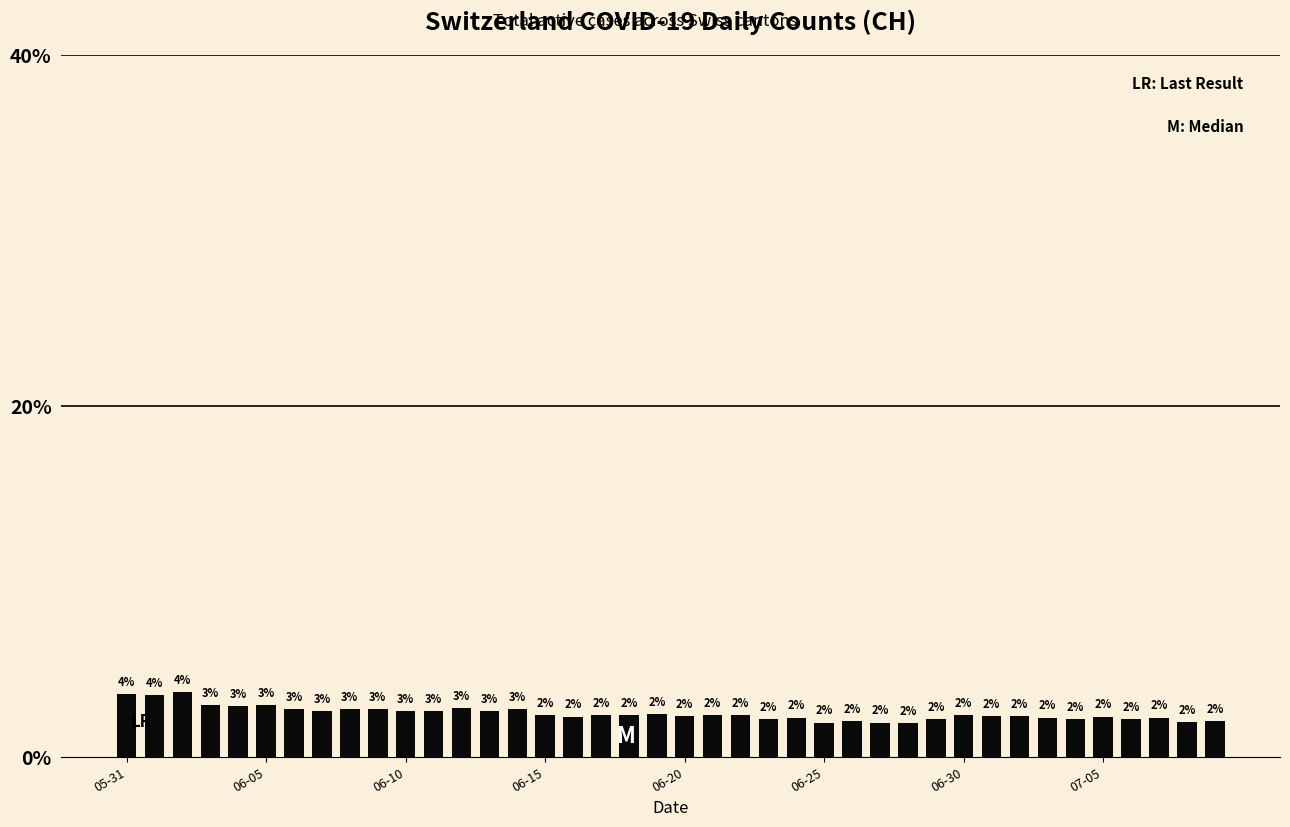

What is the average value?

2.5